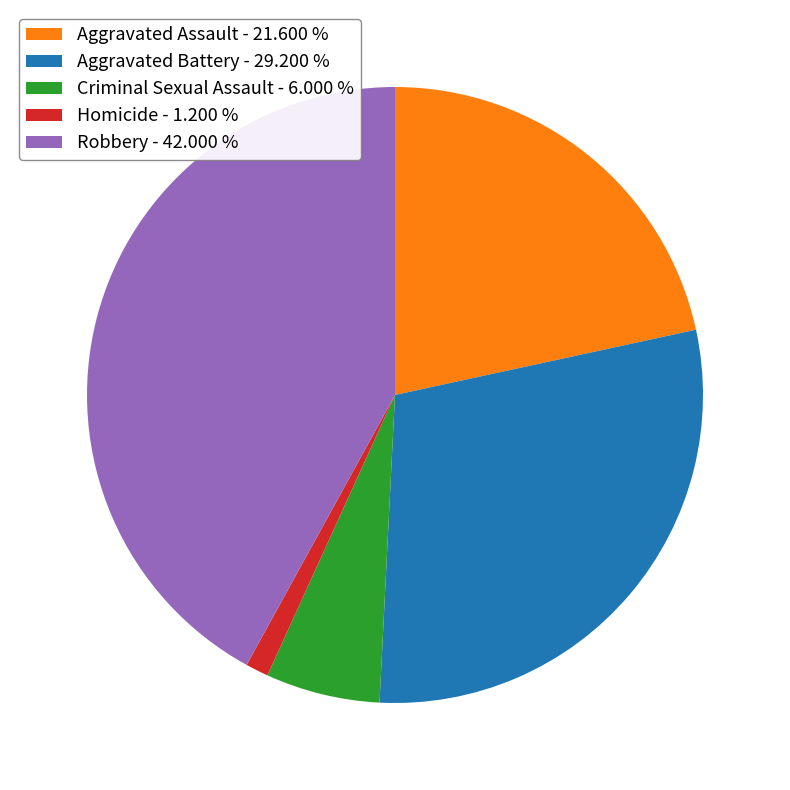

Which slice is the smallest?

Homicide